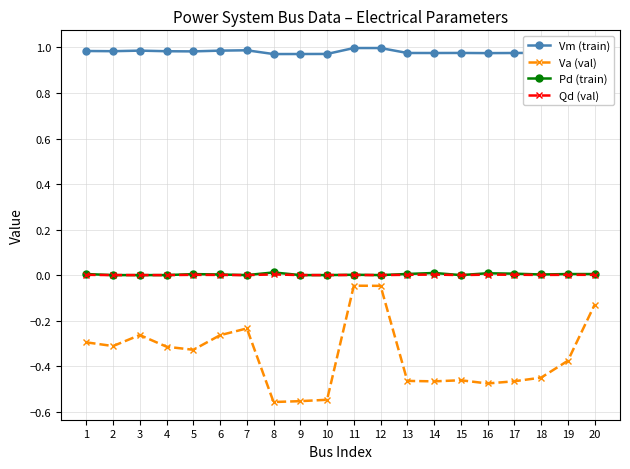

True or false: Va (val) has a value of -0.2 at 20.

False